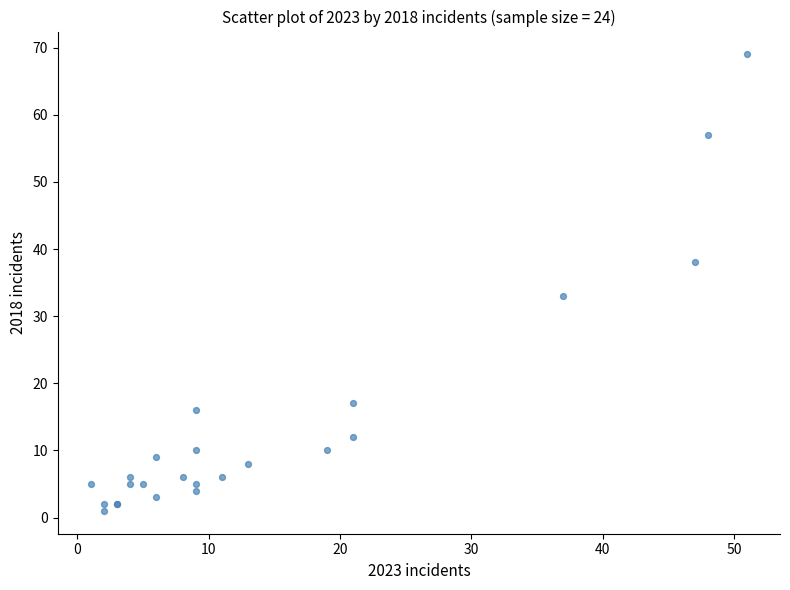

What Y value in the scatter plot is closest to 35?

33